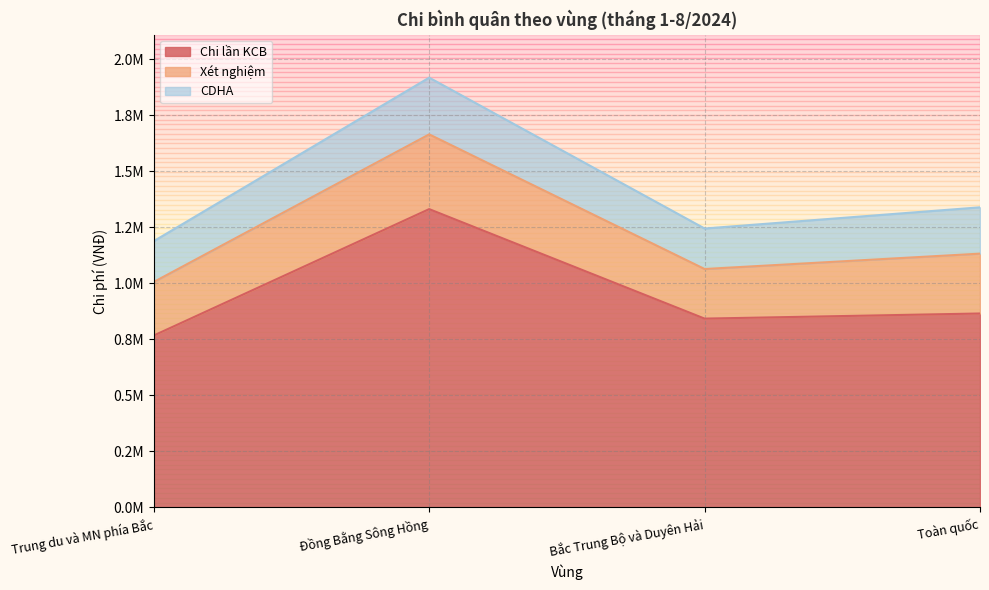

Which has a higher value, Bắc Trung Bộ và Duyên Hải or Toàn quốc?

Toàn quốc